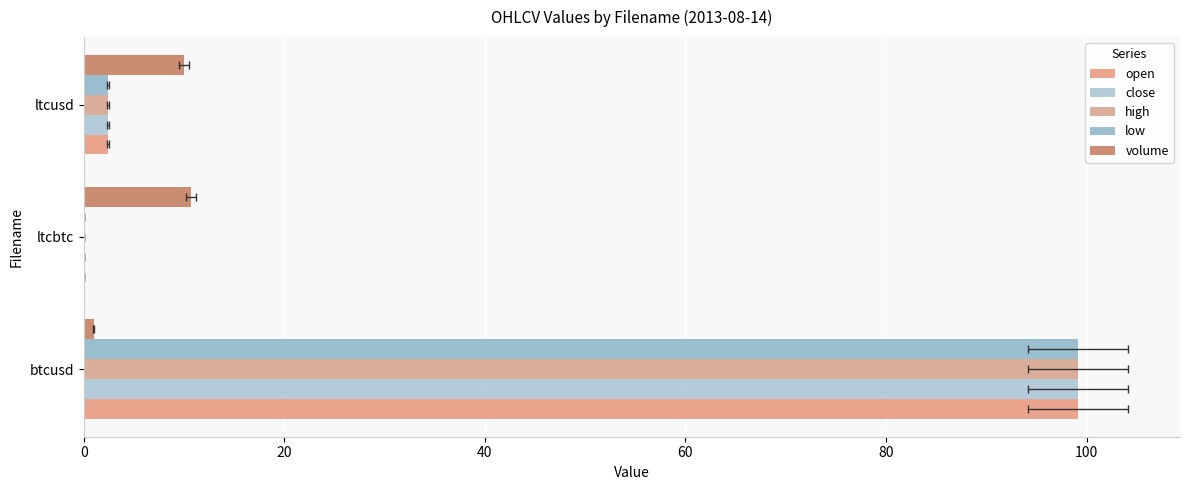

What is the difference between the maximum and second lowest values in the volume series?

0.7